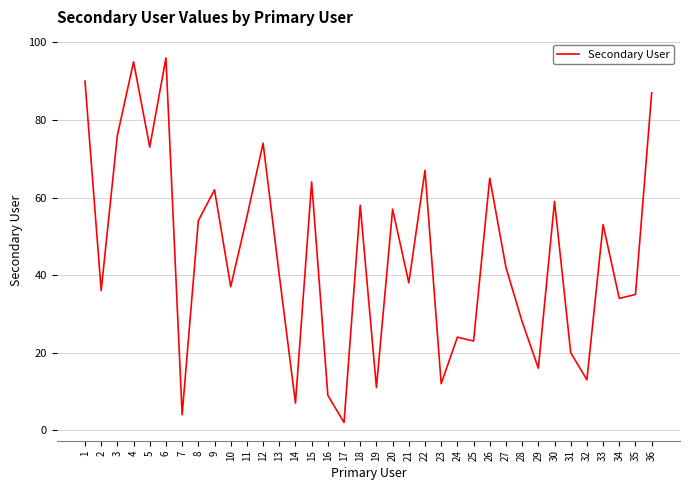

Where is the first local minimum?

2